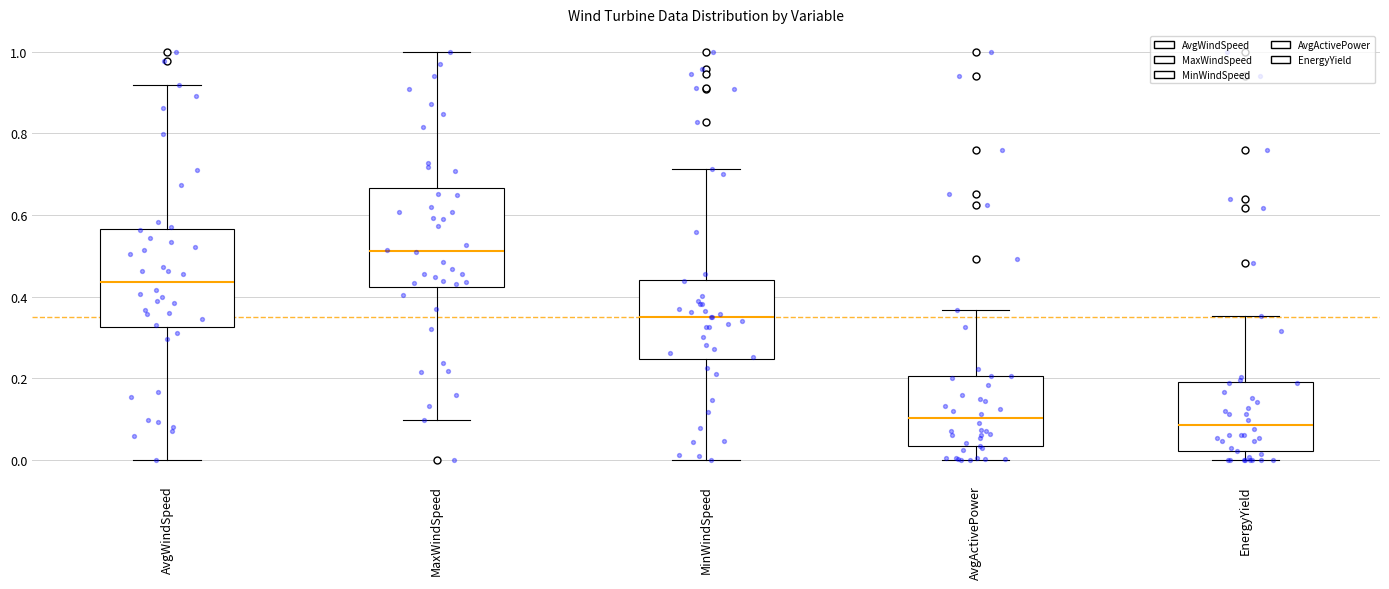

Reading left to right, read every box against the y-axis: the position of its median line, the range the box covers, and the ends of its whiskers. The values are not printed on the chart, so give them approximately, as read against the axis.

AvgWindSpeed: median 0.44, box 0.32 to 0.56, whiskers 0.00 to 0.92
MaxWindSpeed: median 0.52, box 0.42 to 0.66, whiskers 0.10 to 1.00
MinWindSpeed: median 0.36, box 0.24 to 0.44, whiskers 0.00 to 0.72
AvgActivePower: median 0.10, box 0.04 to 0.20, whiskers 0.00 to 0.36
EnergyYield: median 0.08, box 0.02 to 0.18, whiskers 0.00 to 0.36